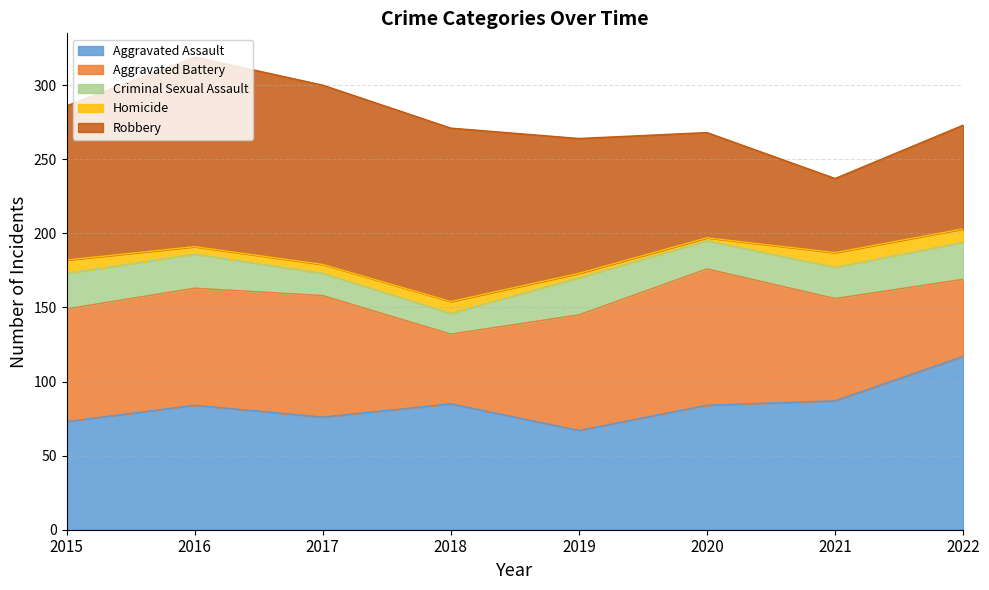

Reading left to right, transcribe all the data shown in this chart.

Aggravated Assault: 73	84	76	85	67	84	87	117
Aggravated Battery: 76	79	82	47	78	92	69	52
Criminal Sexual Assault: 24	23	15	14	25	19	21	25
Homicide: 9	5	6	8	3	2	10	9
Robbery: 104	128	121	117	91	71	50	70